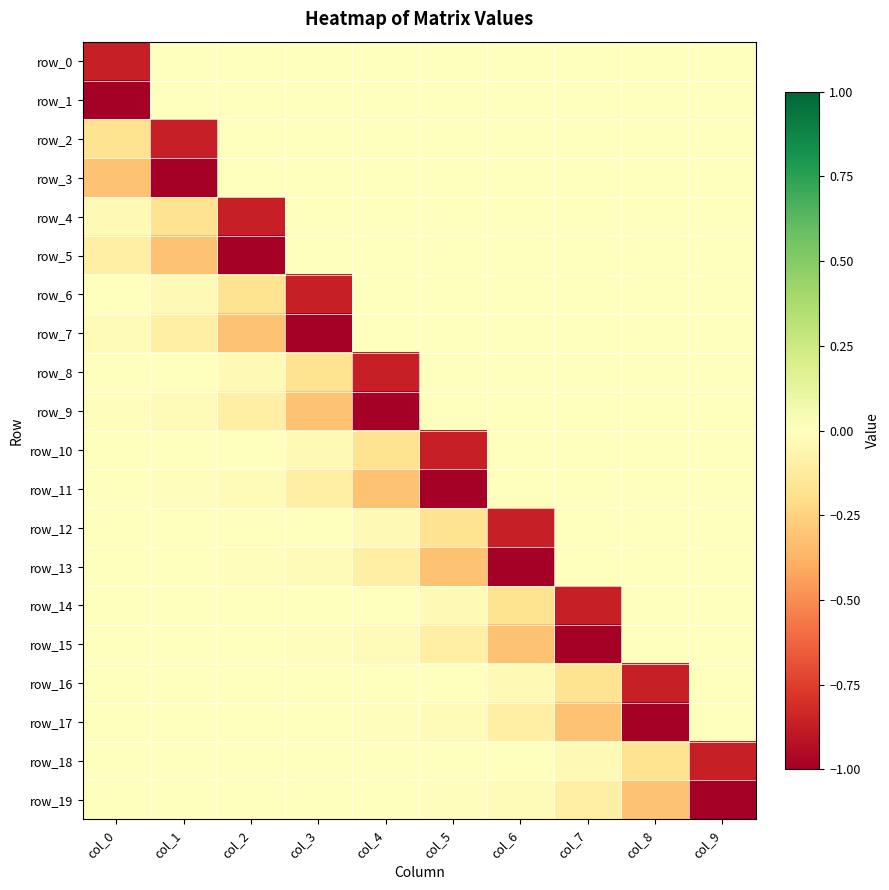

The row_18 series shows -0.0 at col_4. True or false?

False